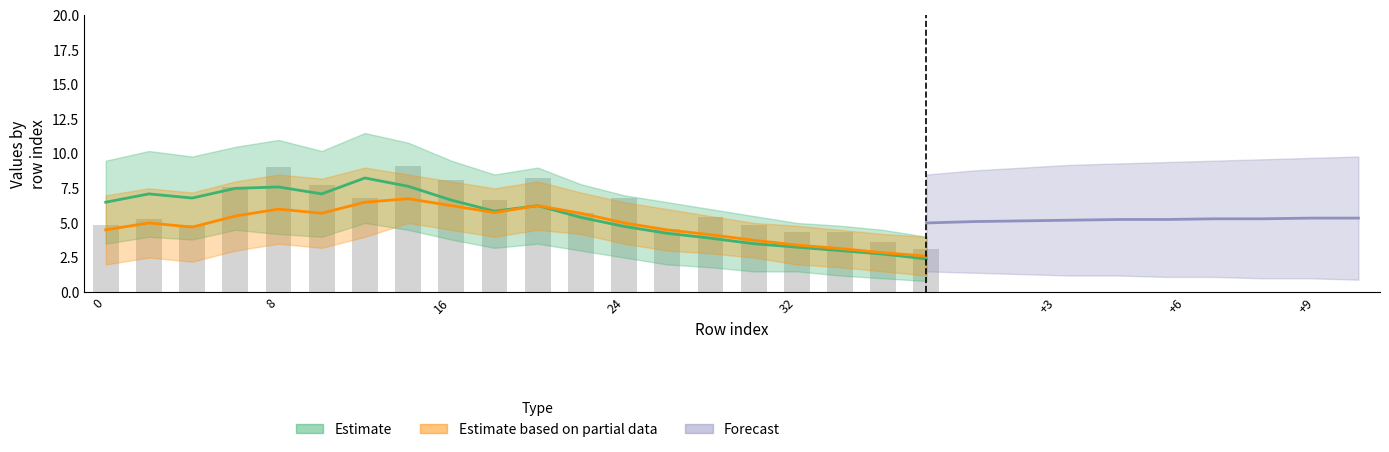

What is the value of the 6th bar from the left?

7.7